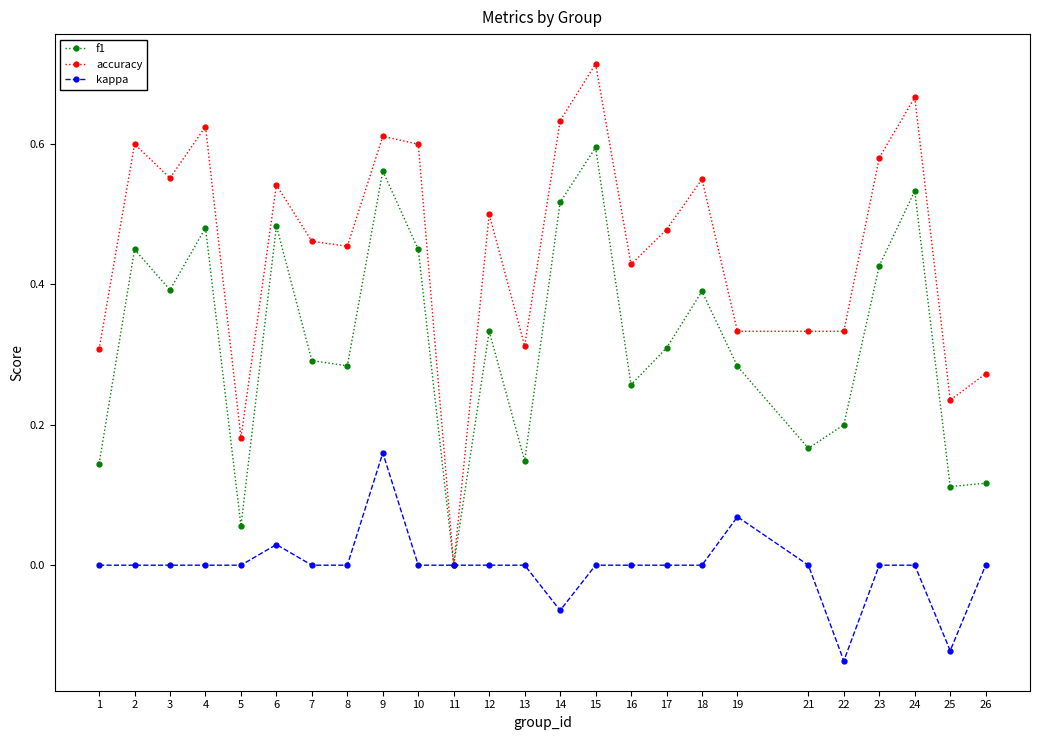

Which series changed the most between 7 and 9?

f1